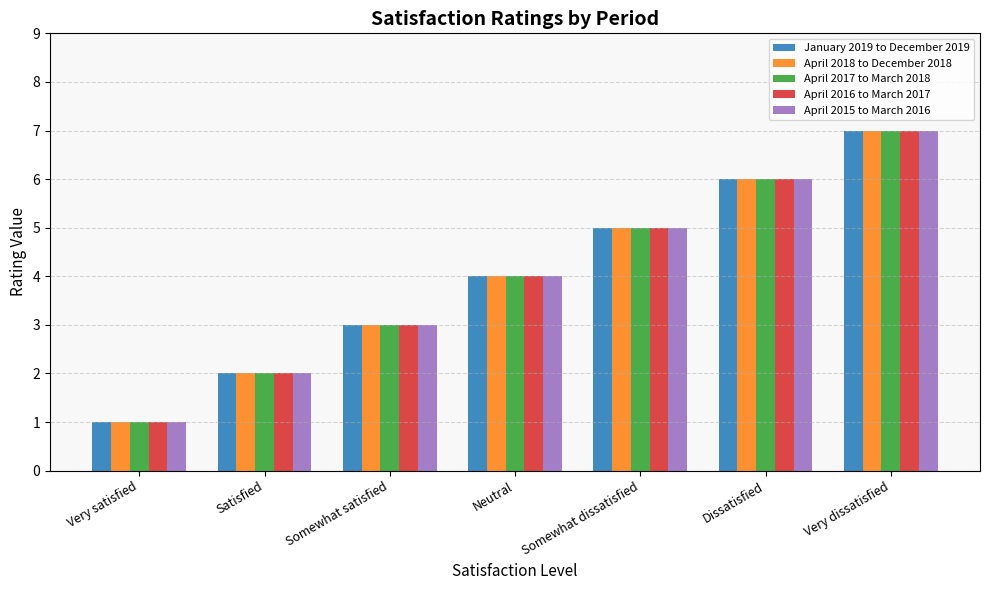

What is the difference between the second highest and minimum values in the April 2017 to March 2018 series?

5